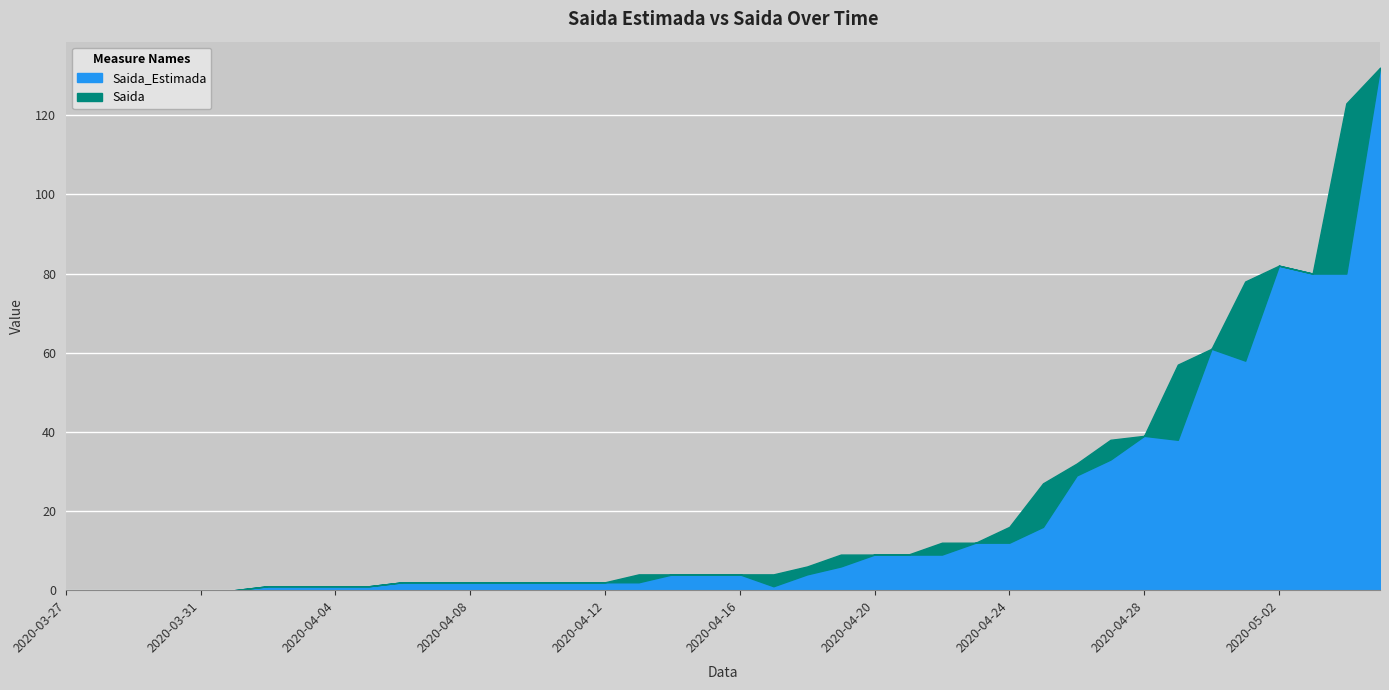

Reading left to right, extract all data points from this chart.

0	0	0	0	0	0	1	1	1	1	2	2	2	2	2	2	2	2	4	4	4	1	4	6	9	9	9	12	12	16	29	33	39	38	61	58	82	80	80	132